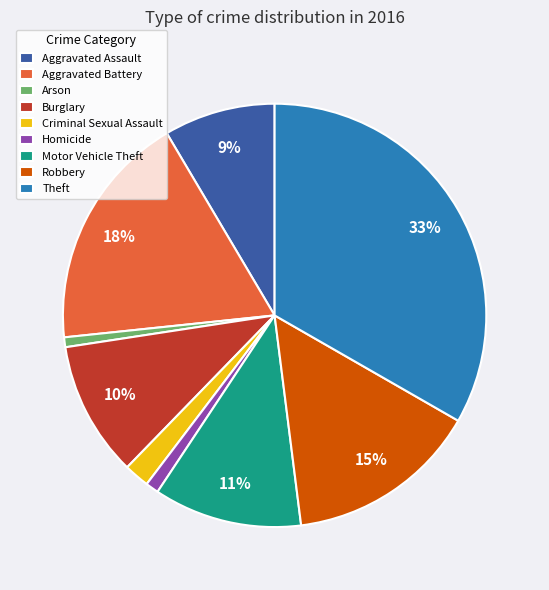

Which category has the biggest portion of the pie?

Theft